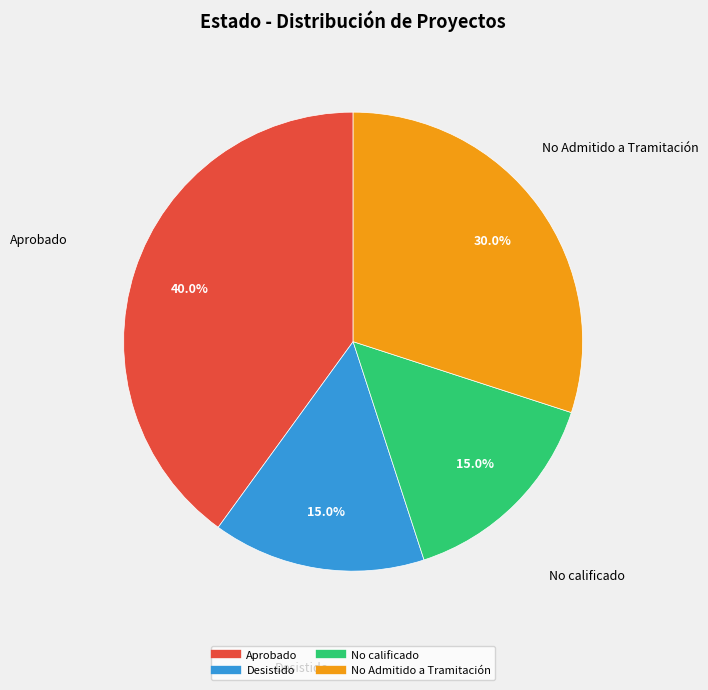

Is Aprobado the majority of the pie?

No